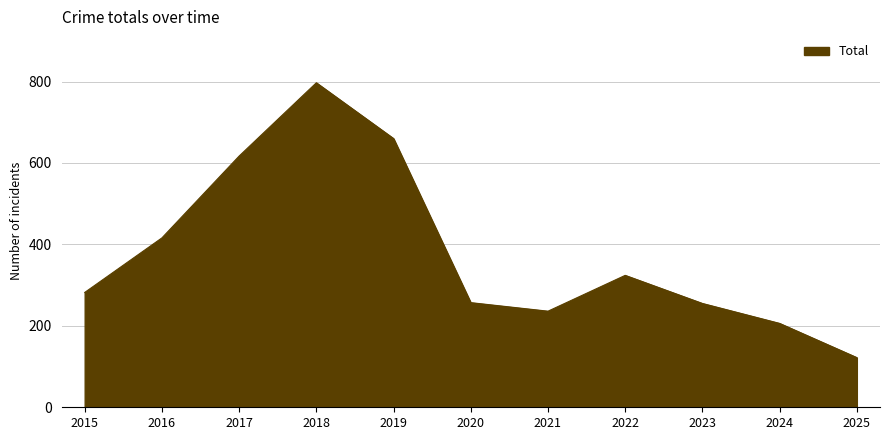

The value at 2020 is 406. True or false?

False